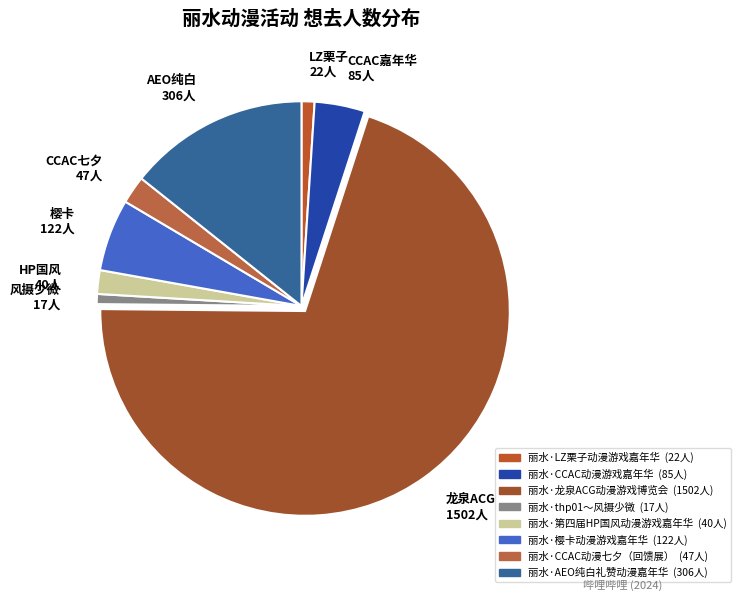

How many slices are in this pie chart?

8